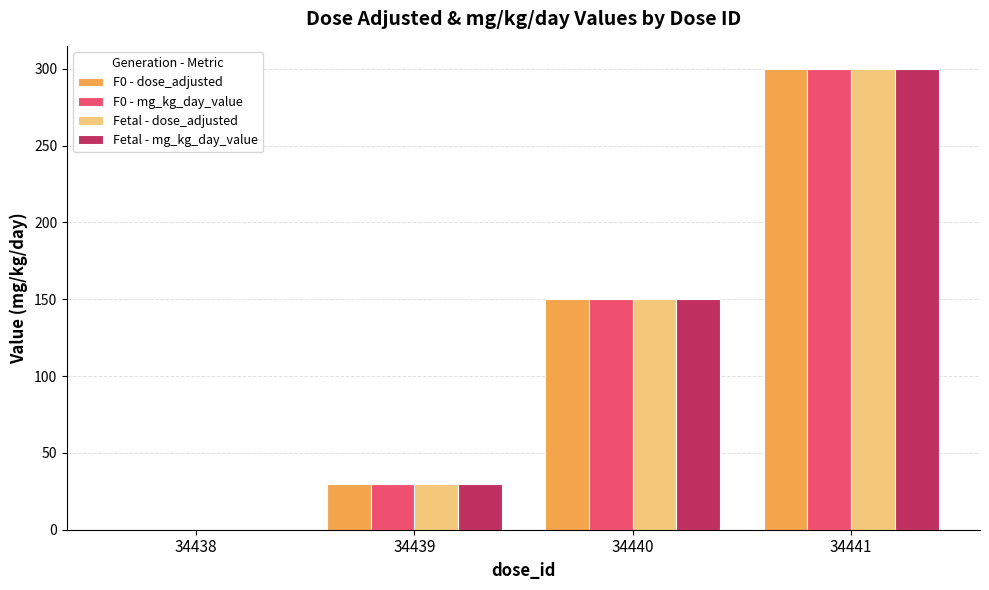

Is the value of F0 - dose_adjusted at 34441 greater than the value of Fetal - mg_kg_day_value at 34439?

Yes